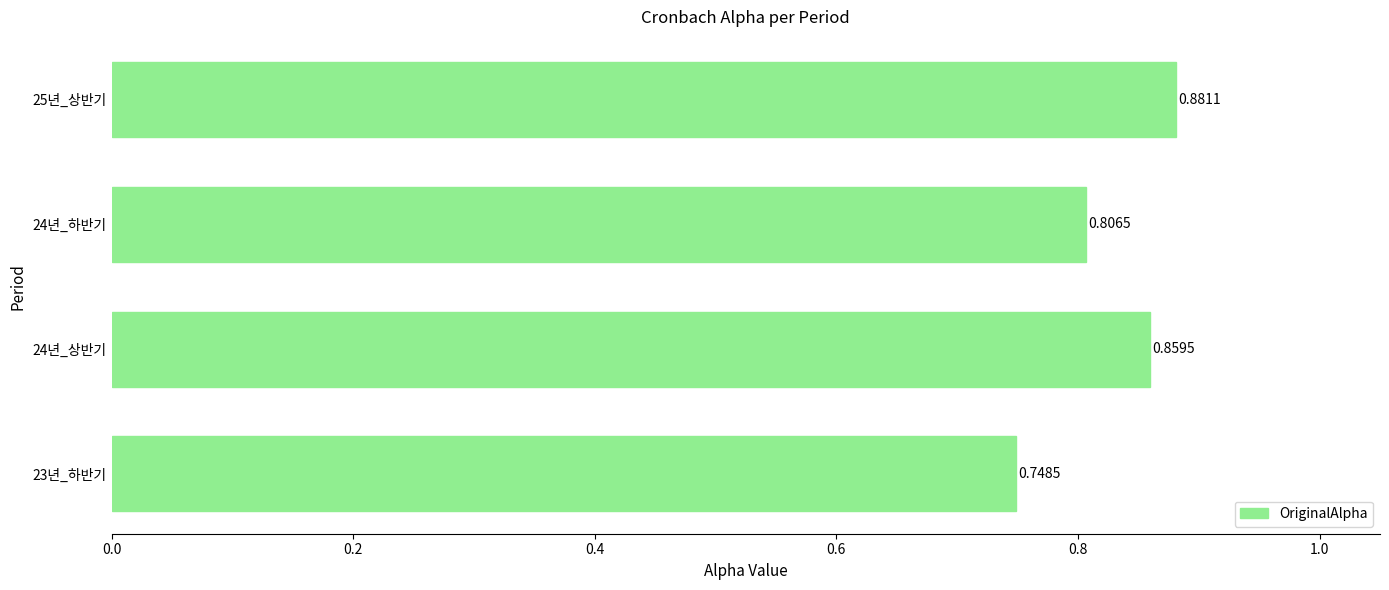

List the labels in order of value, largest first.

25년_상반기, 24년_상반기, 24년_하반기, 23년_하반기